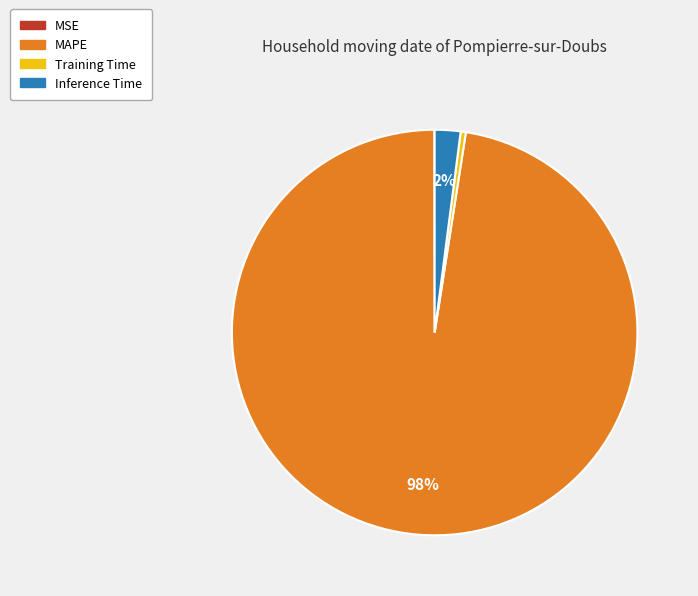

Is there any slice that represents more than half of the pie?

Yes